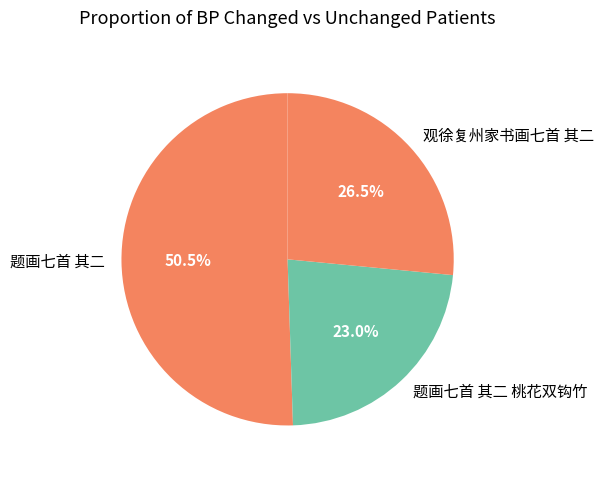

Which category has the biggest portion of the pie?

题画七首 其二